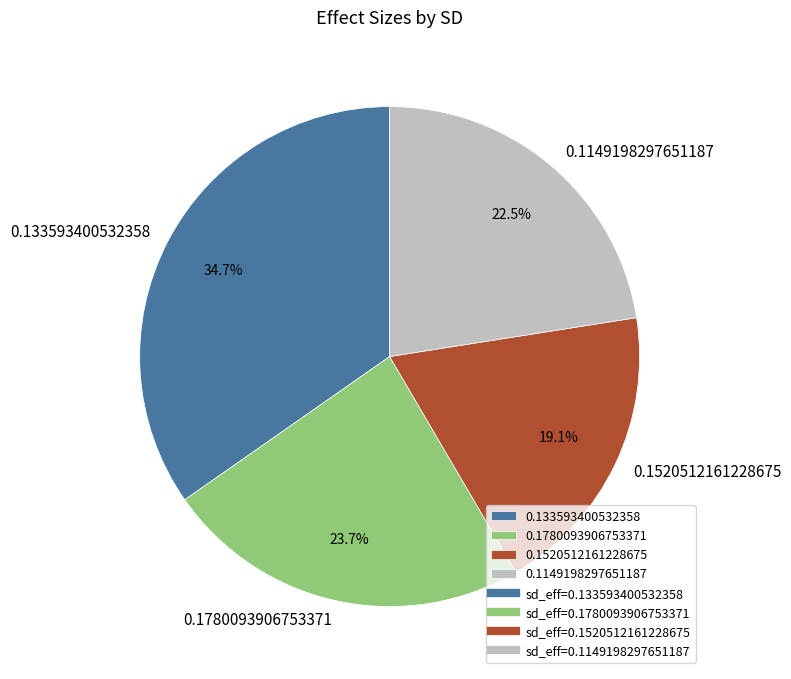

Is 0.1520512161228675 the majority of the pie?

No